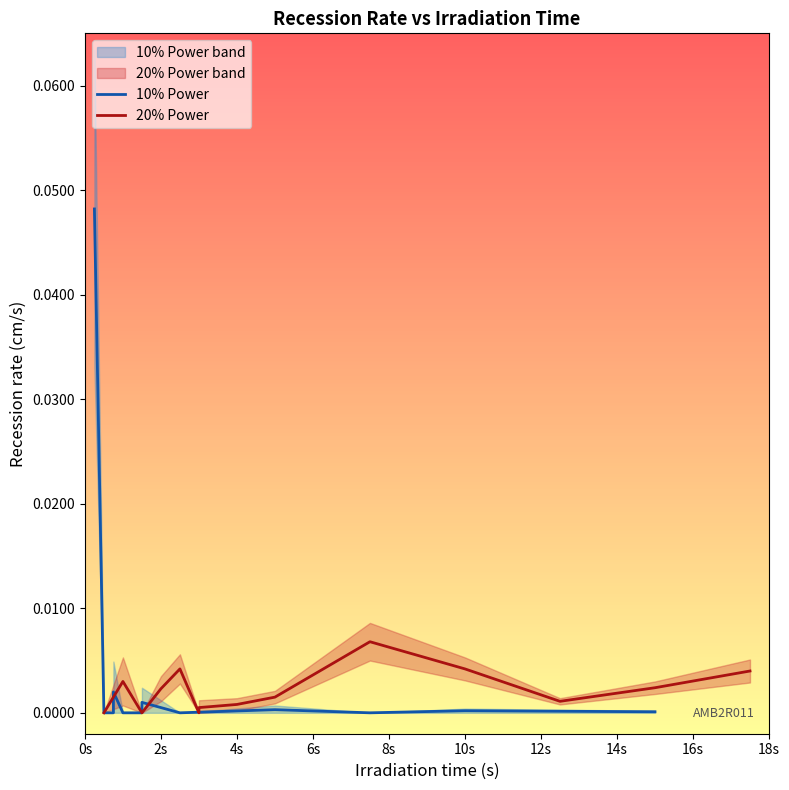

True or false: Recession rate error (cm/s) and Recession rate (cm/s) cross at least once.

True